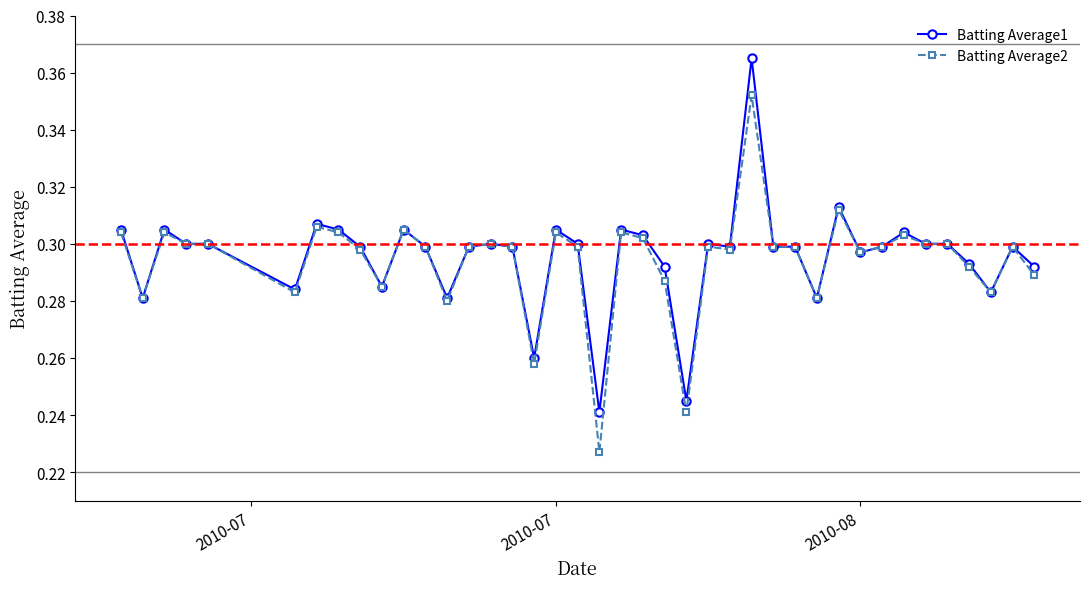

True or false: Batting Average1 has more than 0 interior local peaks.

True